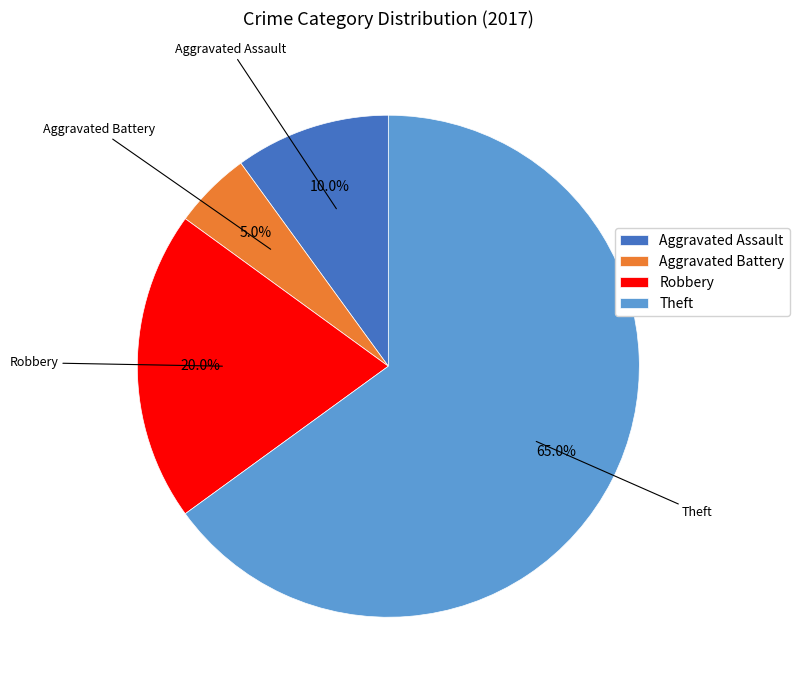

Which category has the biggest portion of the pie?

Theft